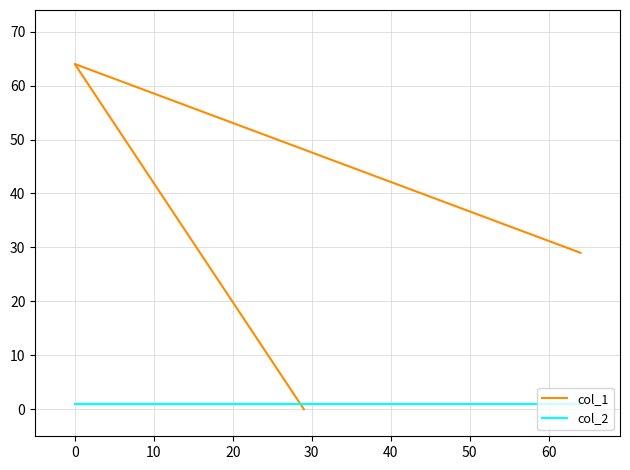

At how many categories does at least one series exceed 44?

1